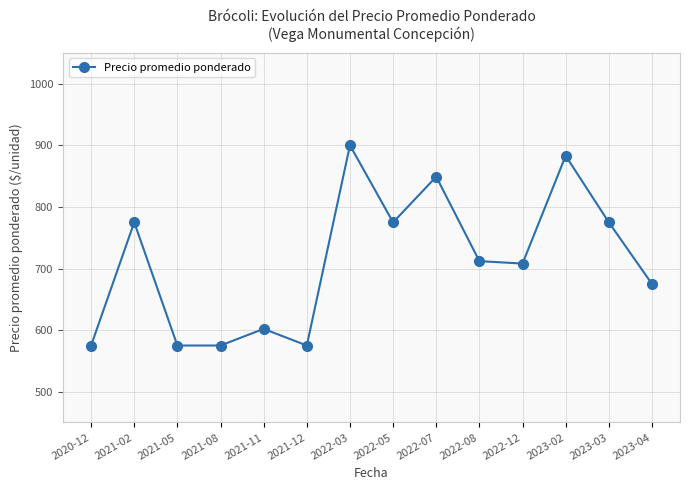

Reading left to right, list all the values displayed in this chart.

2020-12=575	2021-02=775	2021-05=575	2021-08=575	2021-11=602	2021-12=575	2022-03=900	2022-05=775	2022-07=849	2022-08=712	2022-12=708	2023-02=883	2023-03=775	2023-04=675